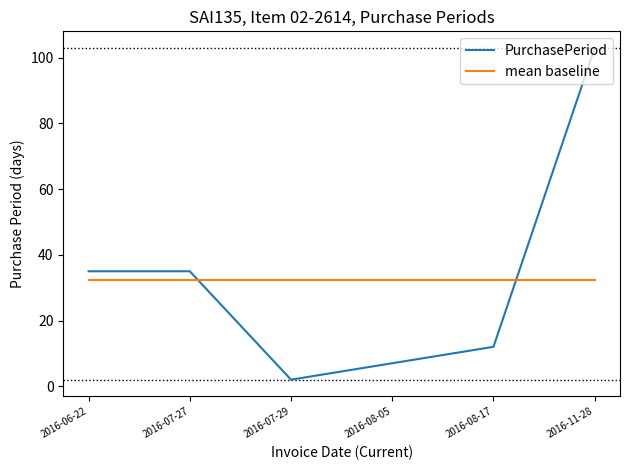

At which category is the sum across all series the highest?

2016-11-28